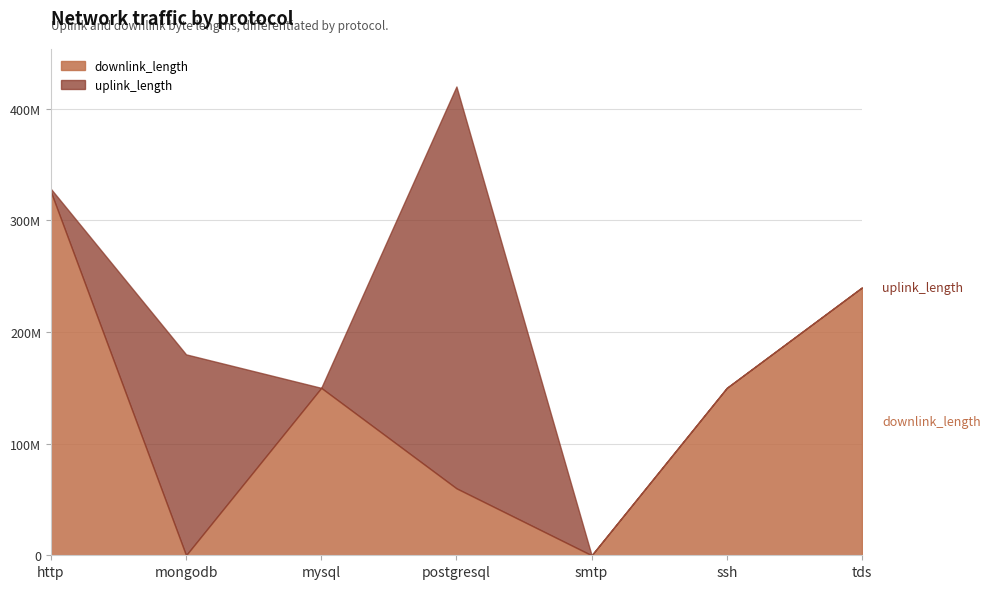

At which label does downlink_length reach its minimum?

smtp